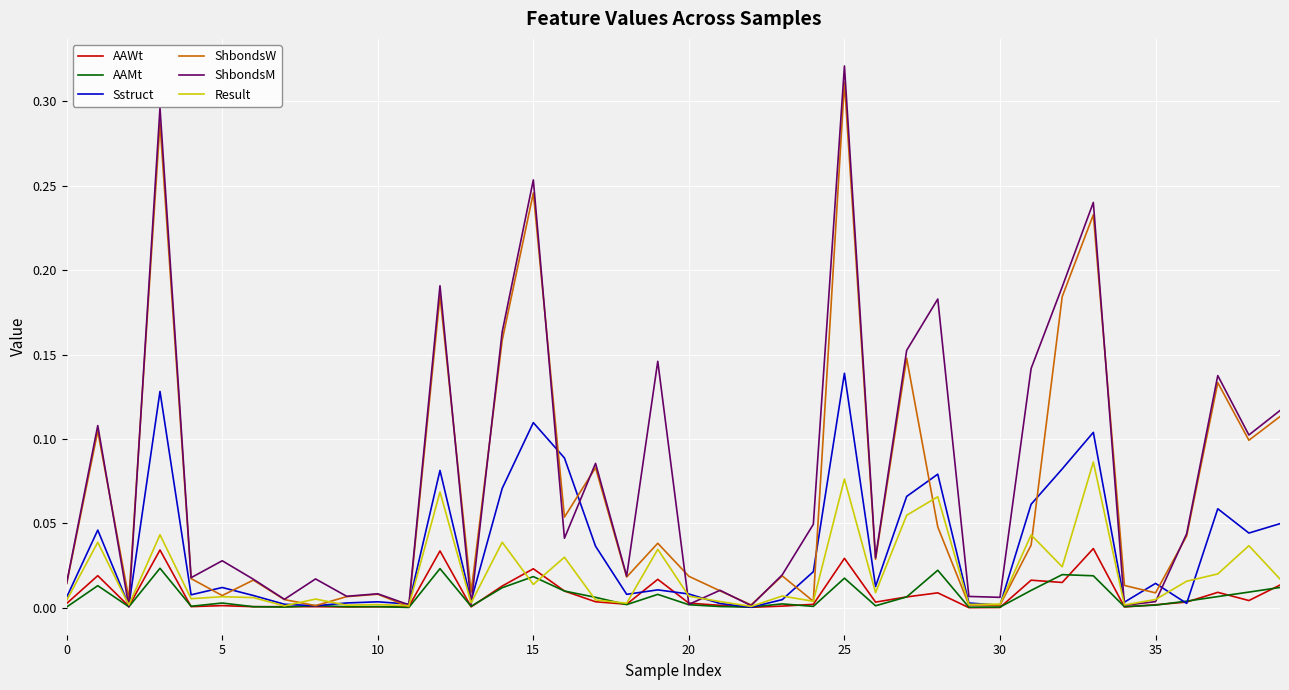

Which series has the largest range (max minus min)?

ShbondsM